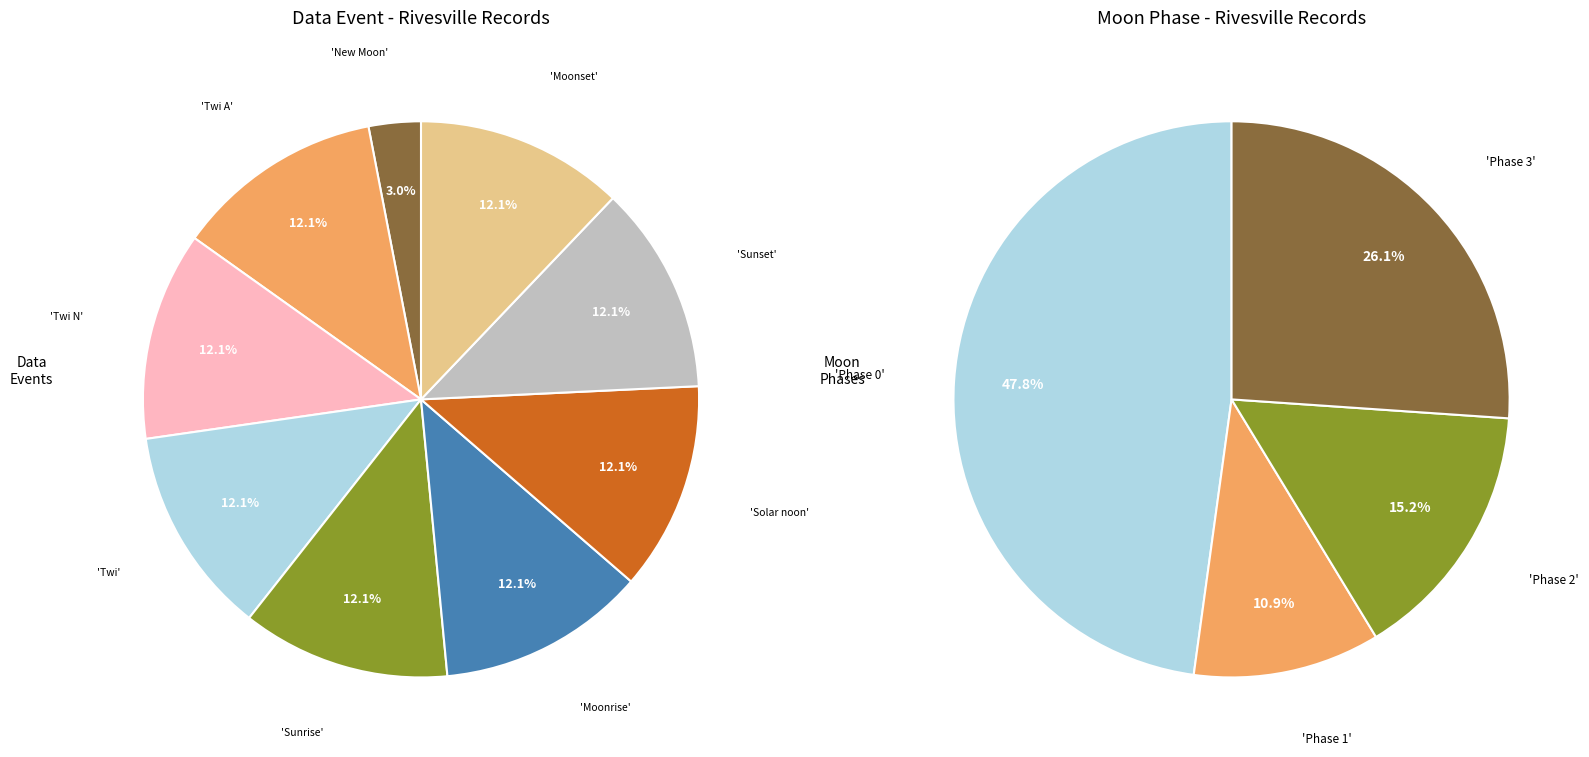

What is the ratio of the value at Moonset to the value at Moonrise?

1.0